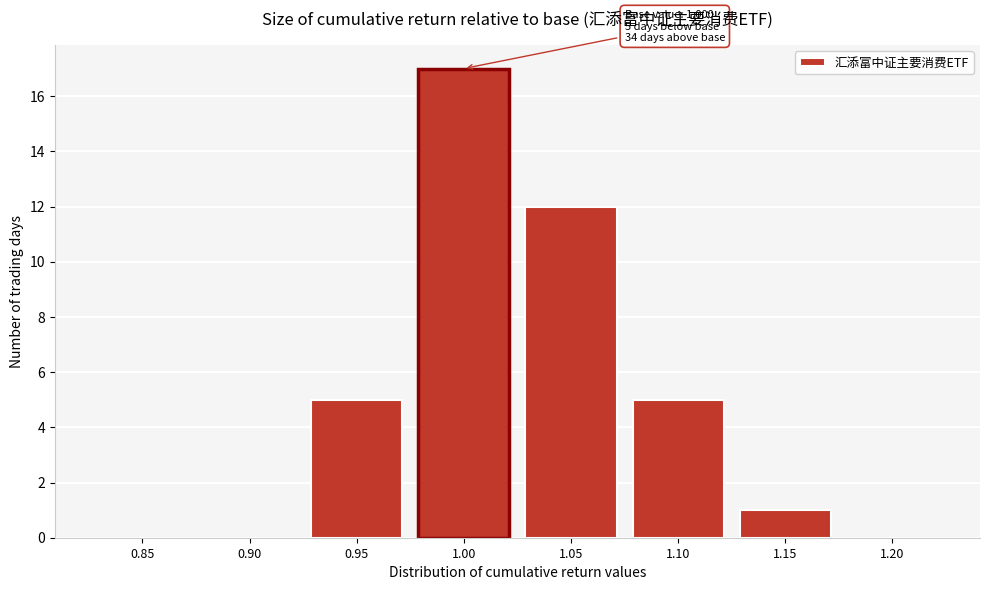

Reading left to right, what are all the values shown in this chart?

0.85=0	0.90=0	0.95=5	1.00=17	1.05=12	1.10=5	1.15=1	1.20=0